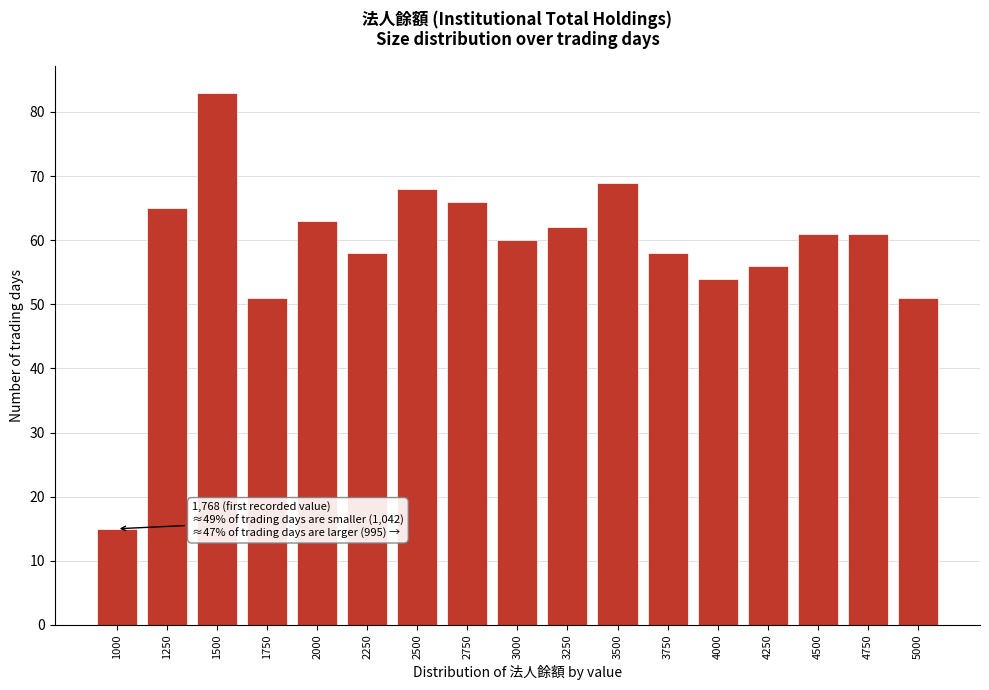

Reading right to left, what are all the values shown in this chart?

51	61	61	56	54	58	69	62	60	66	68	58	63	51	83	65	15